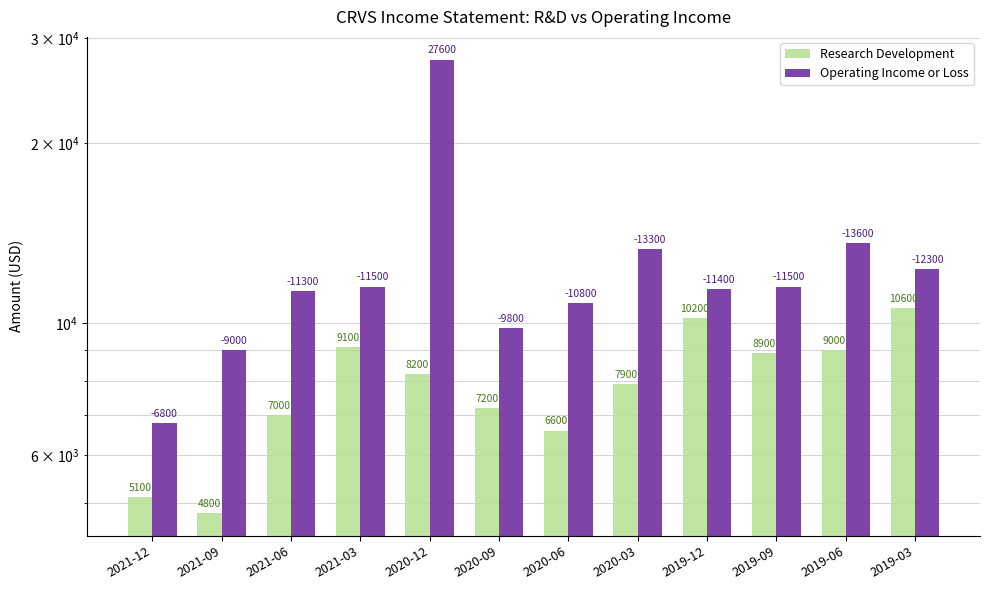

How many data points in Research Development are less than 8200?

6